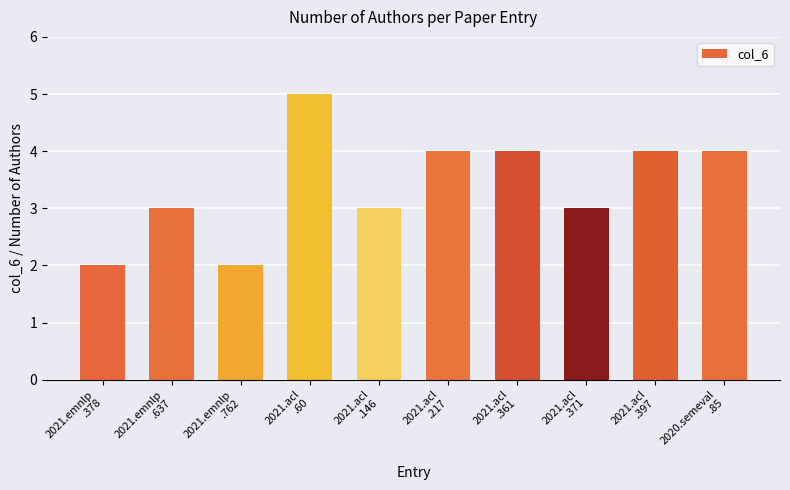

The value at 2021.acl
.371 is 3. True or false?

True